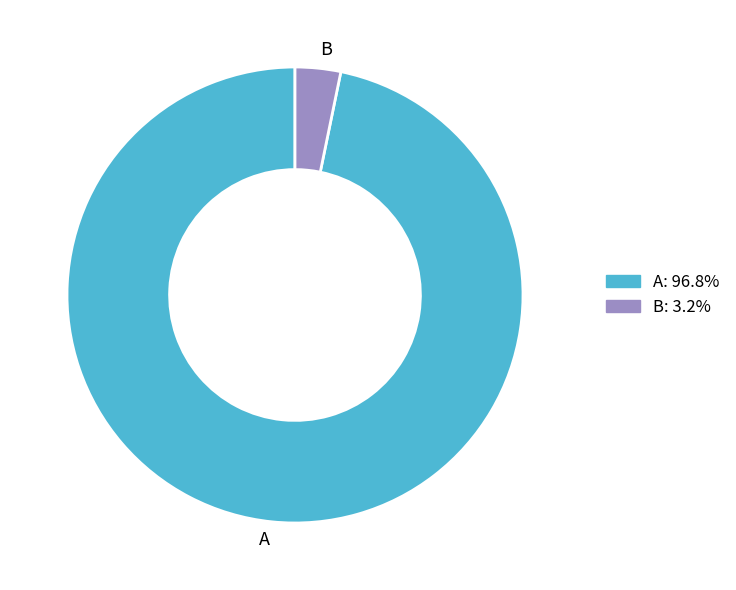

Is there a majority slice in this chart?

Yes